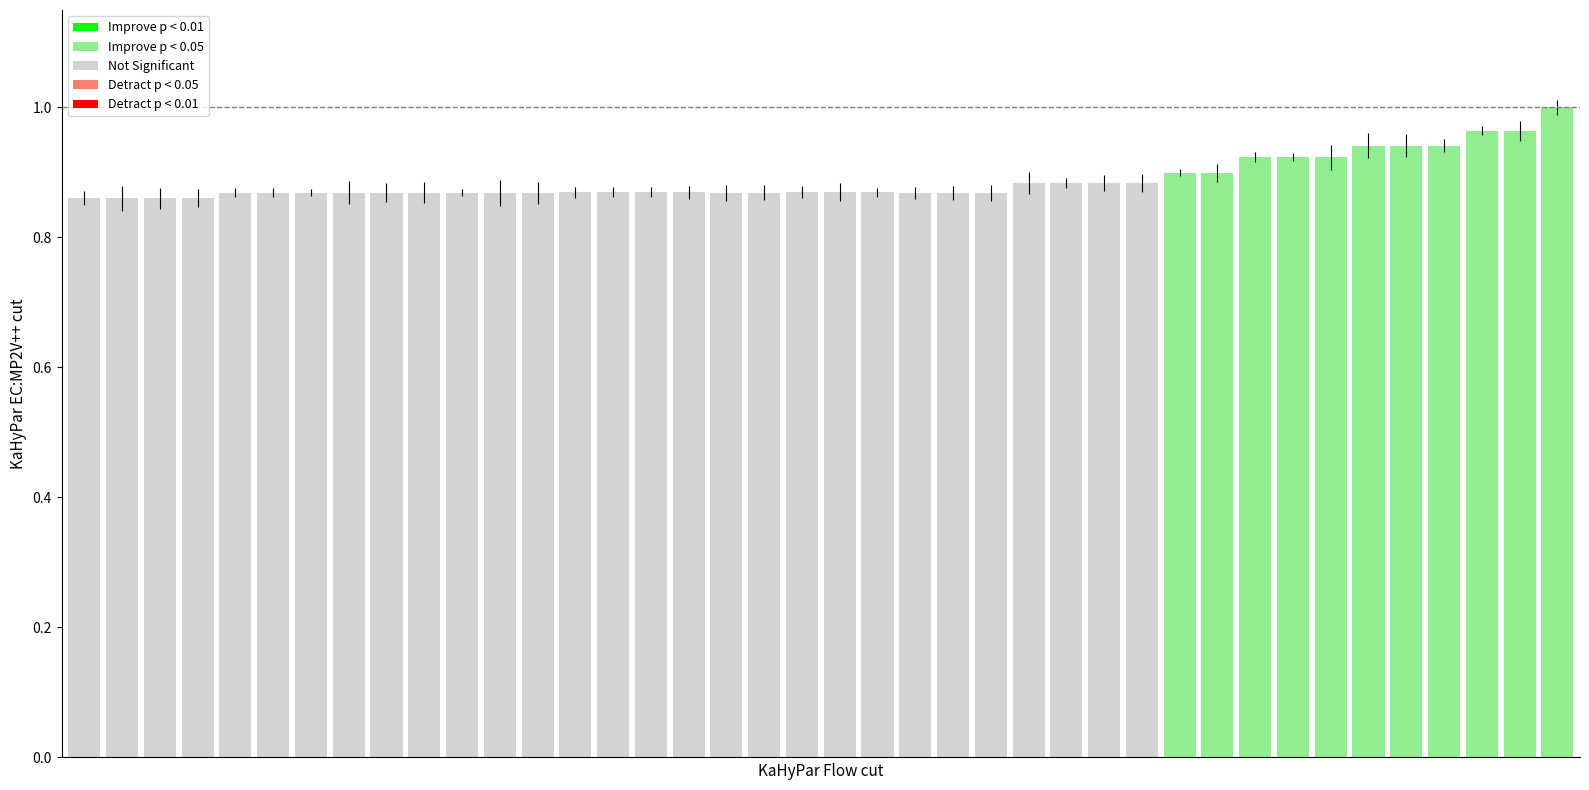

What is the sum of all values?

35.6